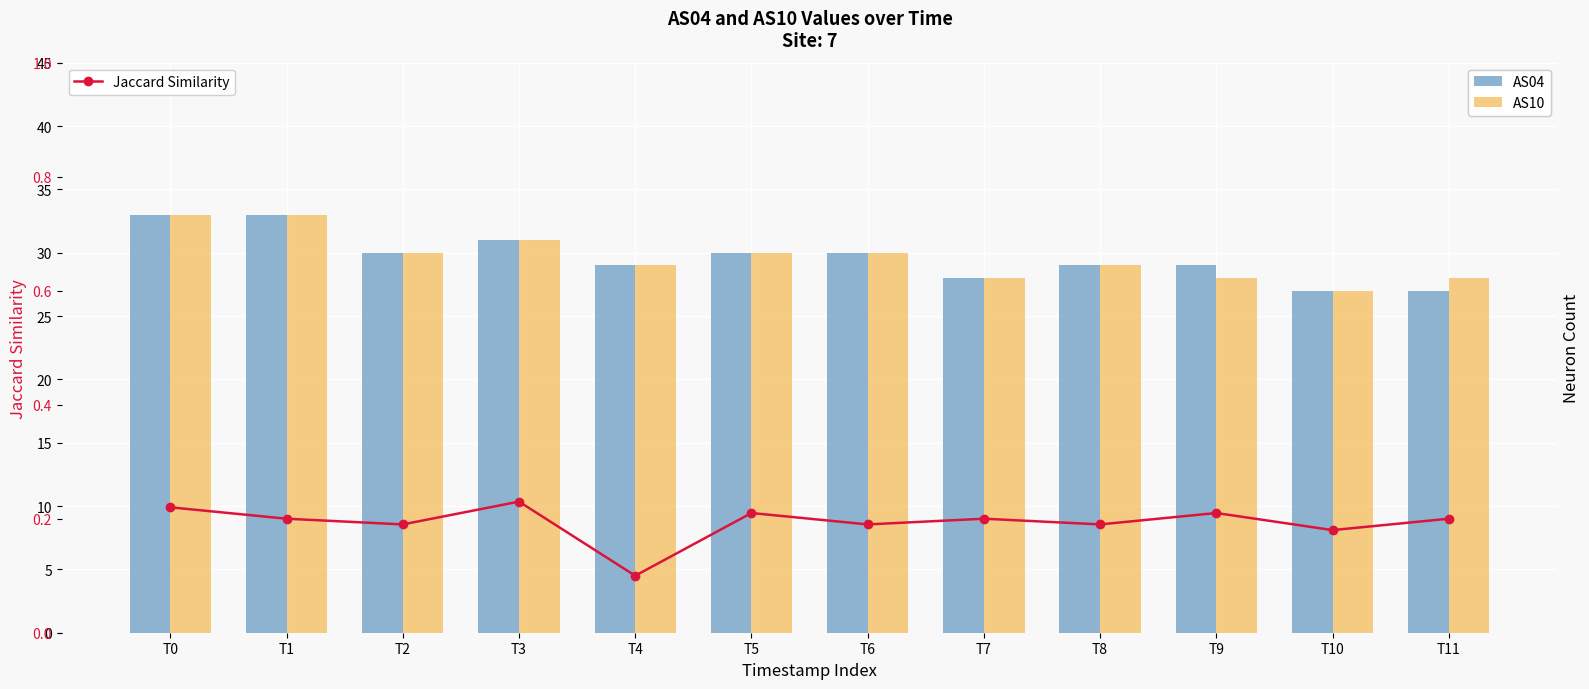

What is the value of the AS04 bar at the 12th from the left?

27.0